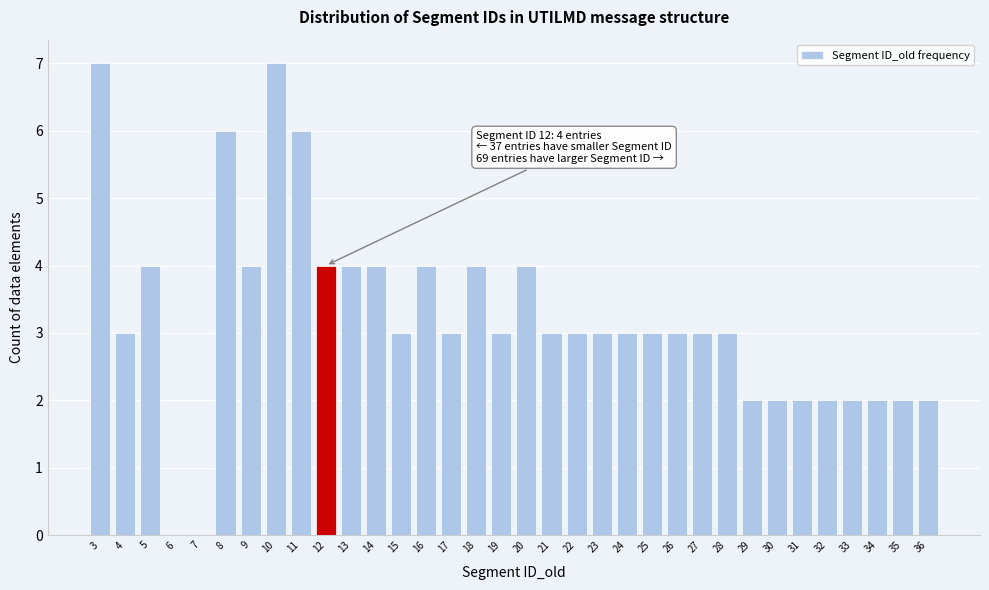

What is the approximate value at 17?

3